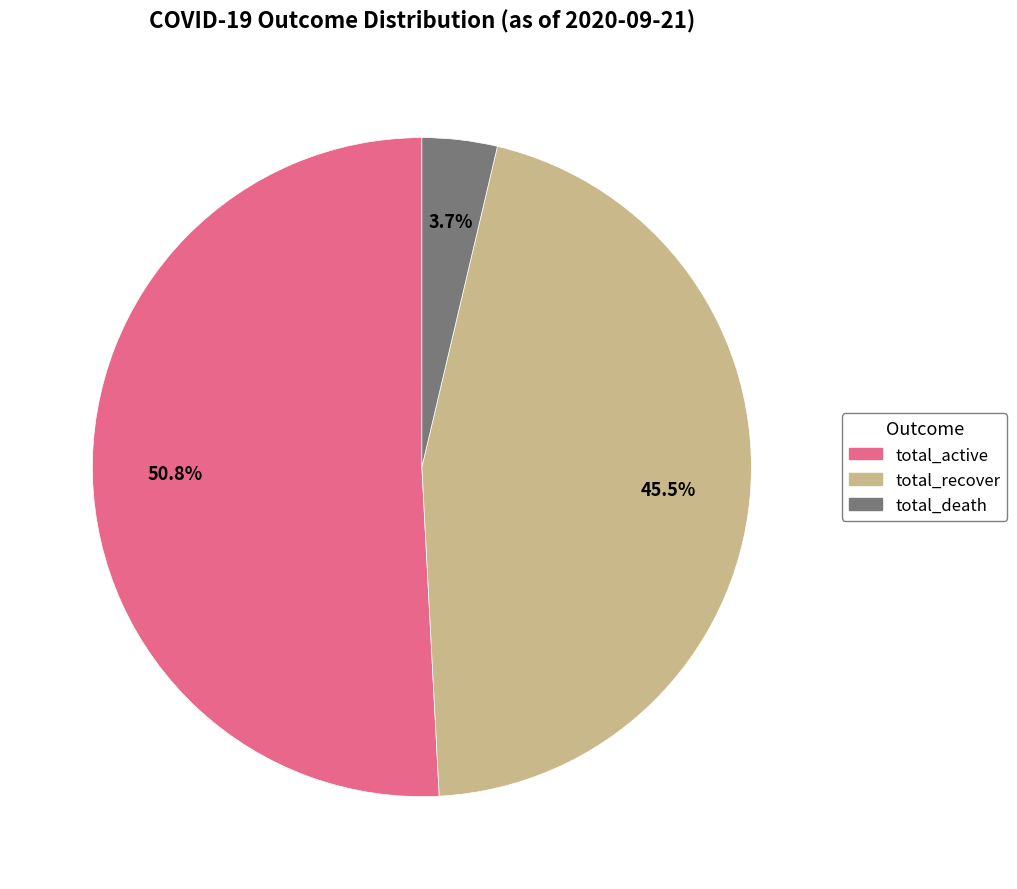

What is the smallest slice in the pie chart?

total_death